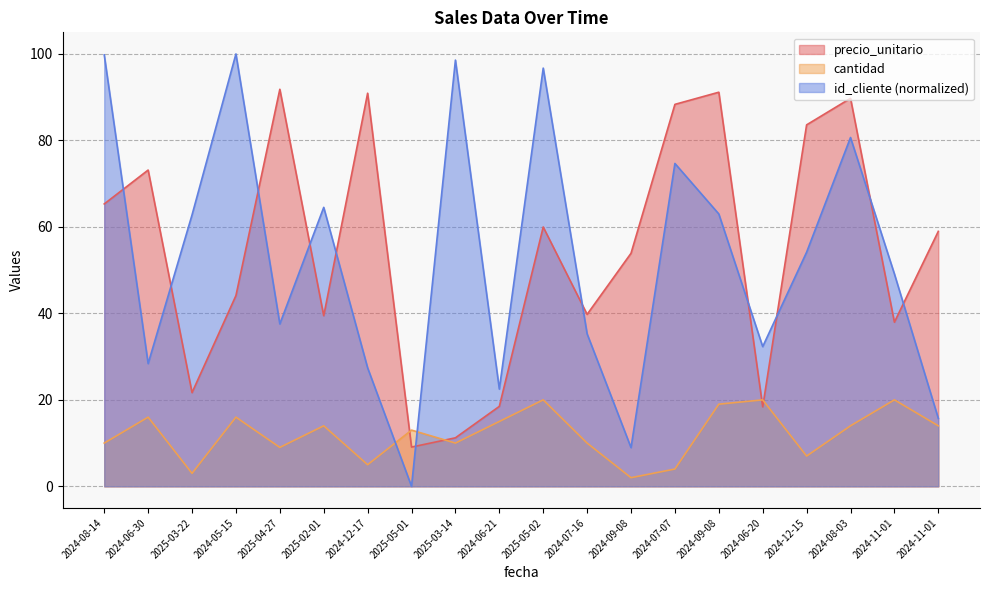

What is the maximum value shown in the chart?

100.0